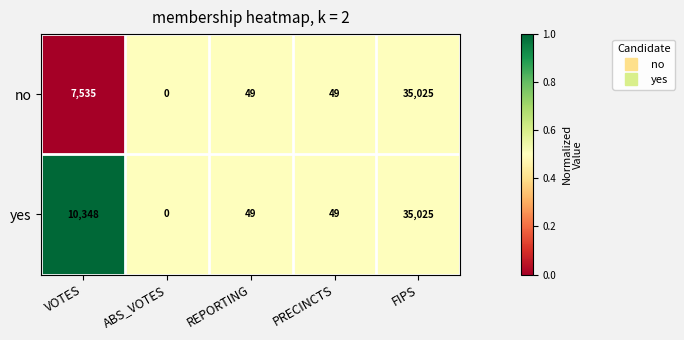

Reading left to right, list all the values displayed in this chart.

no: 7535	0	49	49	35025
yes: 10348	0	49	49	35025